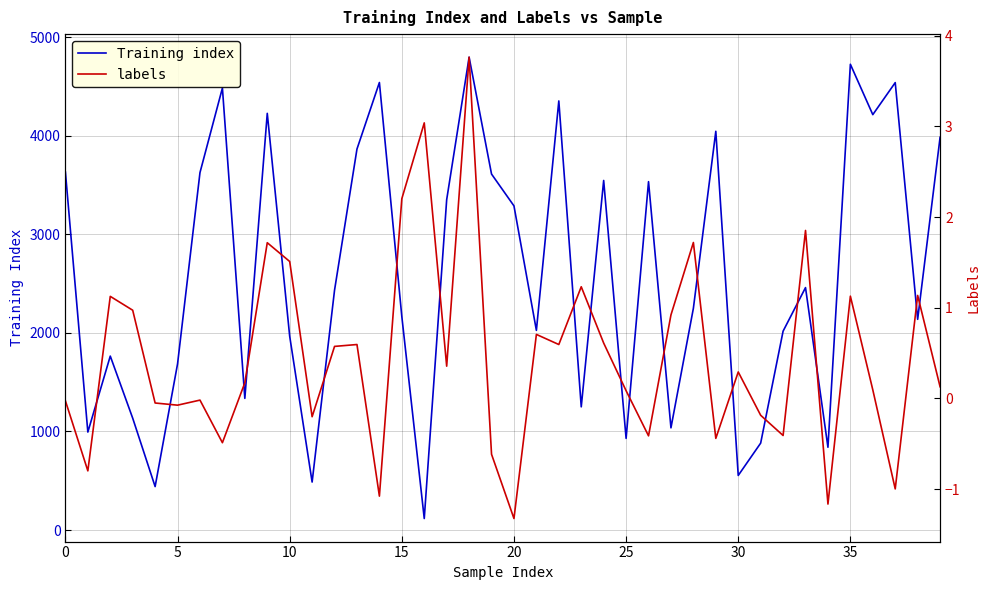

List the series in order of their overall mean, lowest first.

labels, Training index